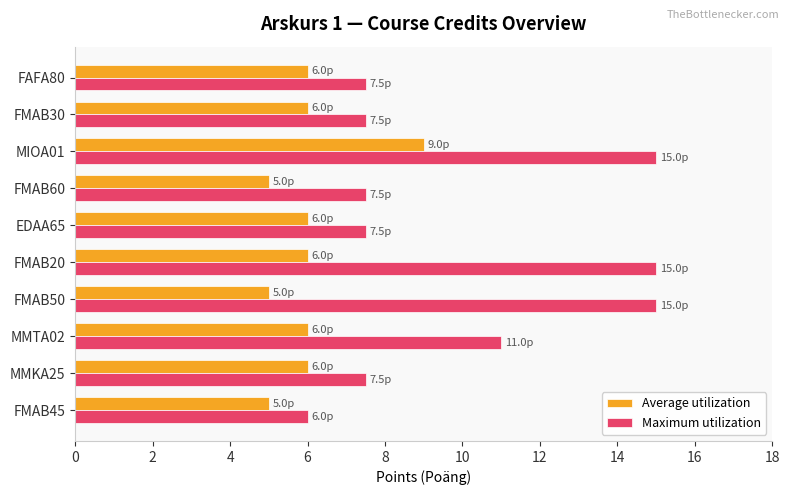

At FAFA80, list the series in order from largest to smallest.

Maximum utilization, Average utilization